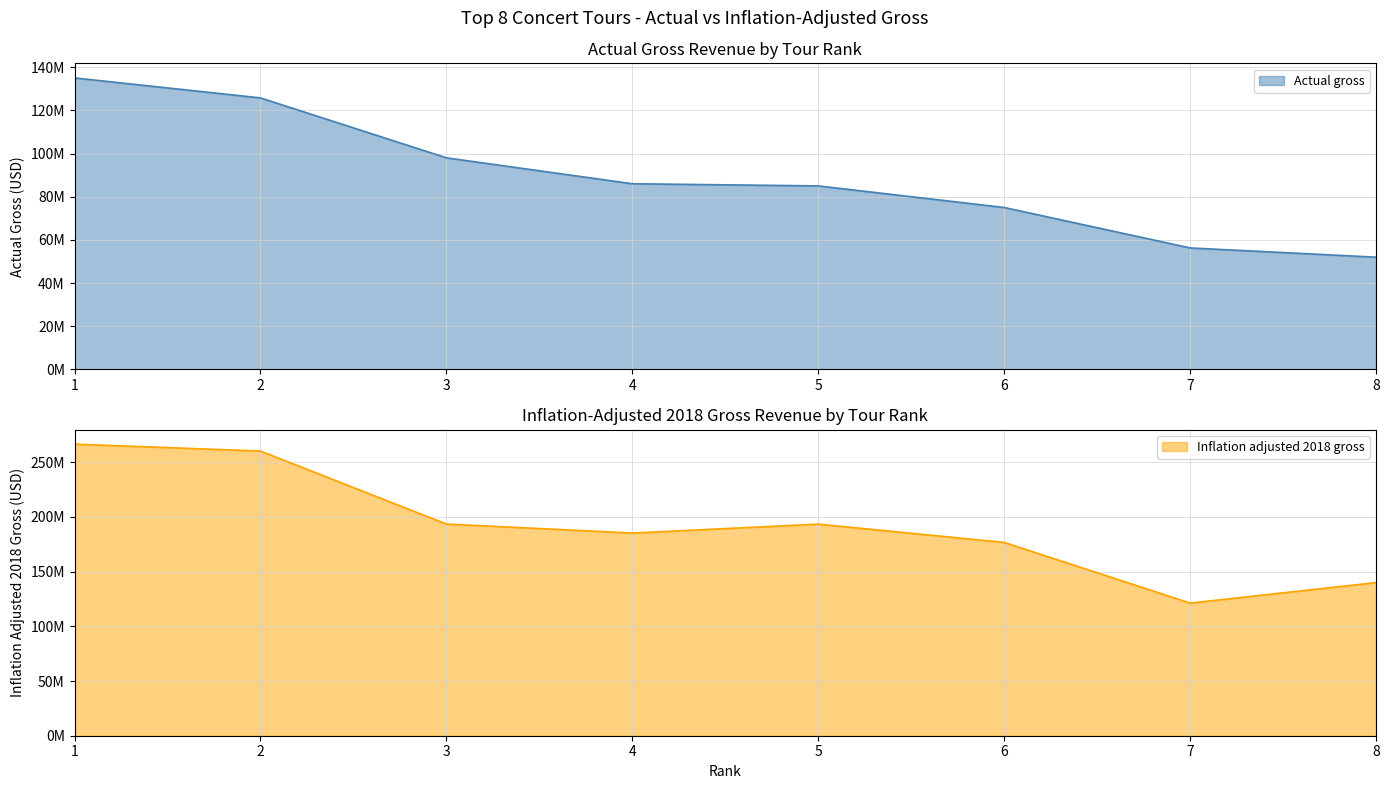

List the series in order of their peak value, highest first.

Inflation adjusted 2018 gross, Actual gross